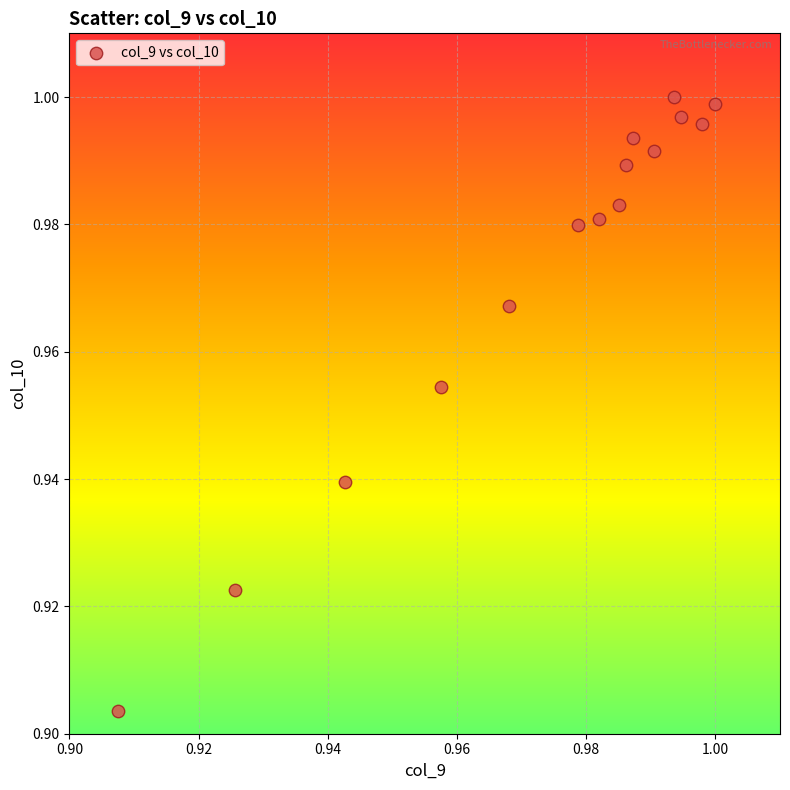

How many data points are displayed?

15